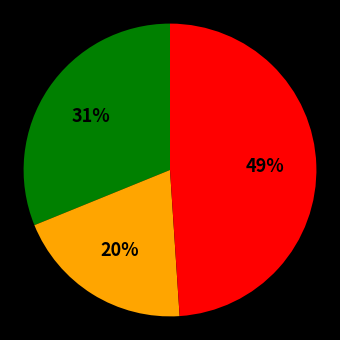

To the nearest percent, what is the difference between the largest and smallest slice percentages?

29%